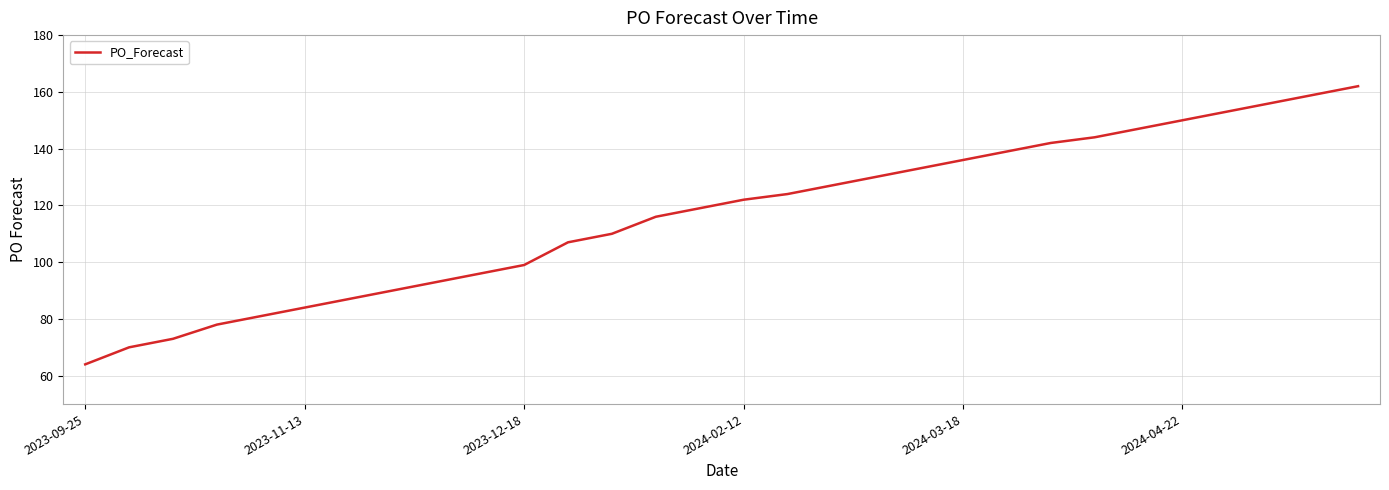

Reading right to left, list all the values displayed in this chart.

162	159	156	153	150	147	144	142	139	136	133	130	127	124	122	119	116	110	107	99	96	93	90	87	84	81	78	73	70	64